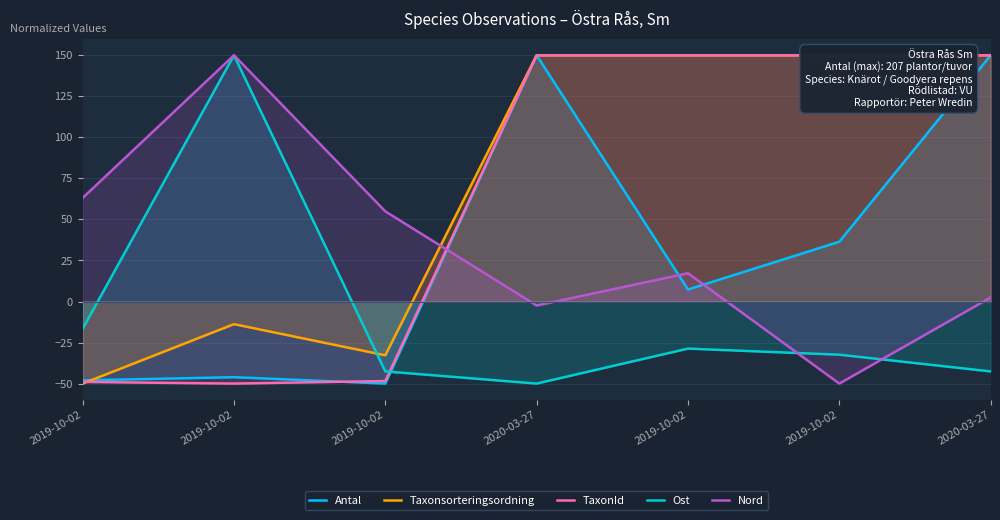

How many lines are shown in the chart?

5